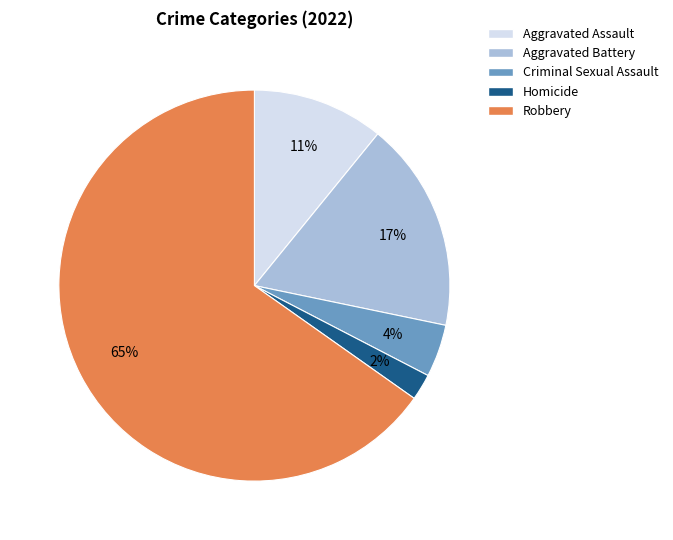

Do Robbery and Aggravated Assault together represent more than half of the pie?

Yes